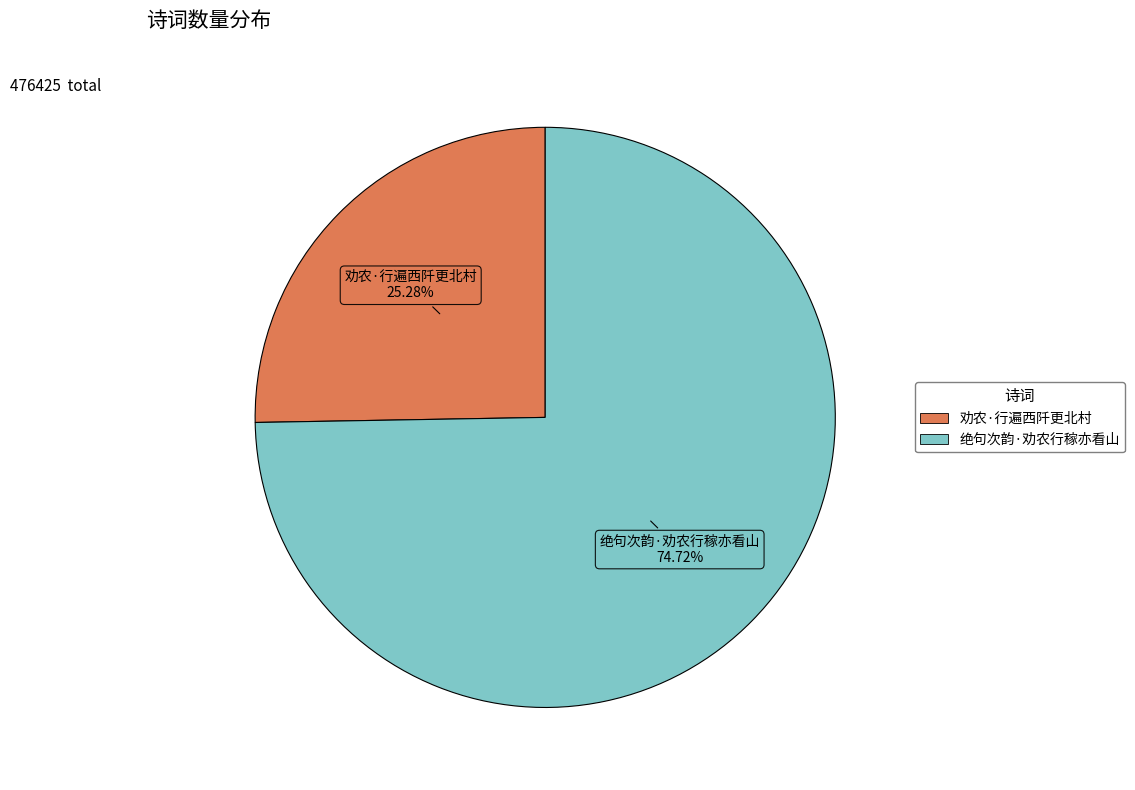

Rank the categories by value from highest to lowest.

绝句次韵·劝农行稼亦看山, 劝农·行遍西阡更北村